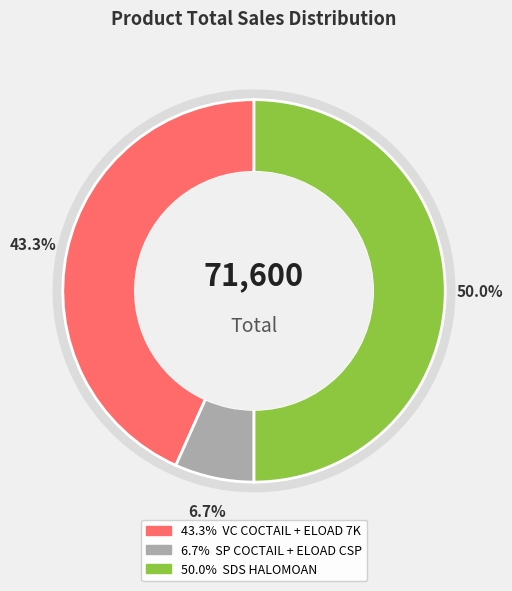

Rank the categories by value from highest to lowest.

SDS HALOMOAN (KABANJAHE), VC COCTAIL +  ELOAD 7K - 2GB 3D, SP COCTAIL + ELOAD CSP UNS 3GB 14H